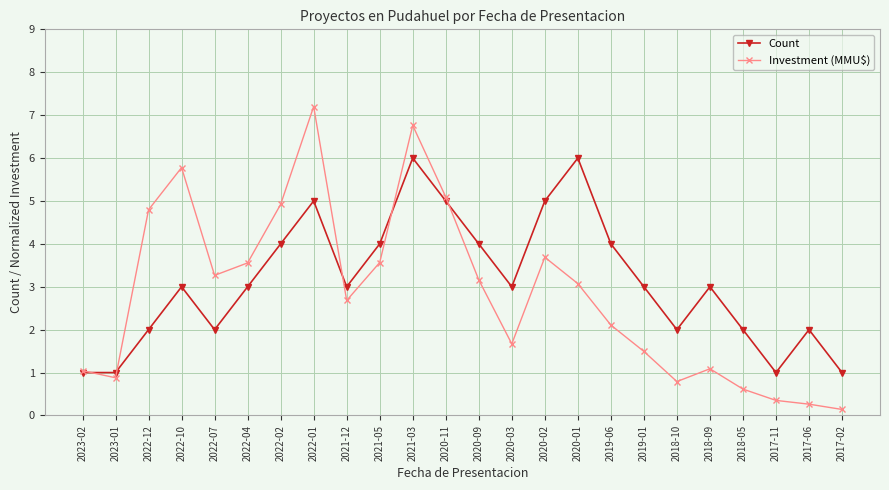

True or false: Count and Investment (MMU$) cross at least once.

True